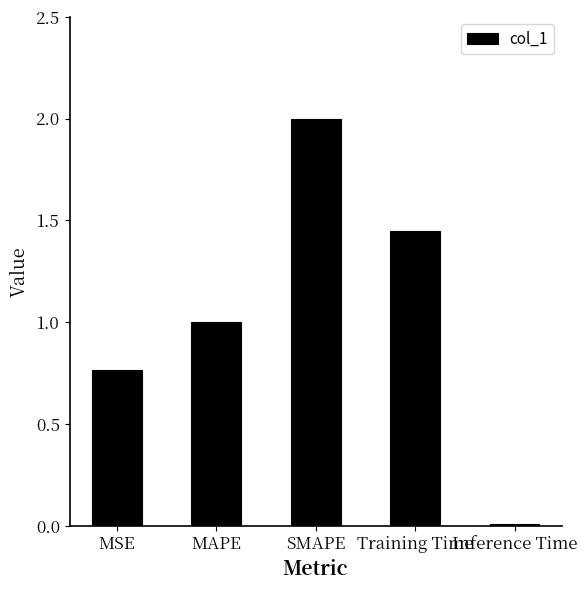

Rank the categories by value from highest to lowest.

SMAPE, Training Time, MAPE, MSE, Inference Time